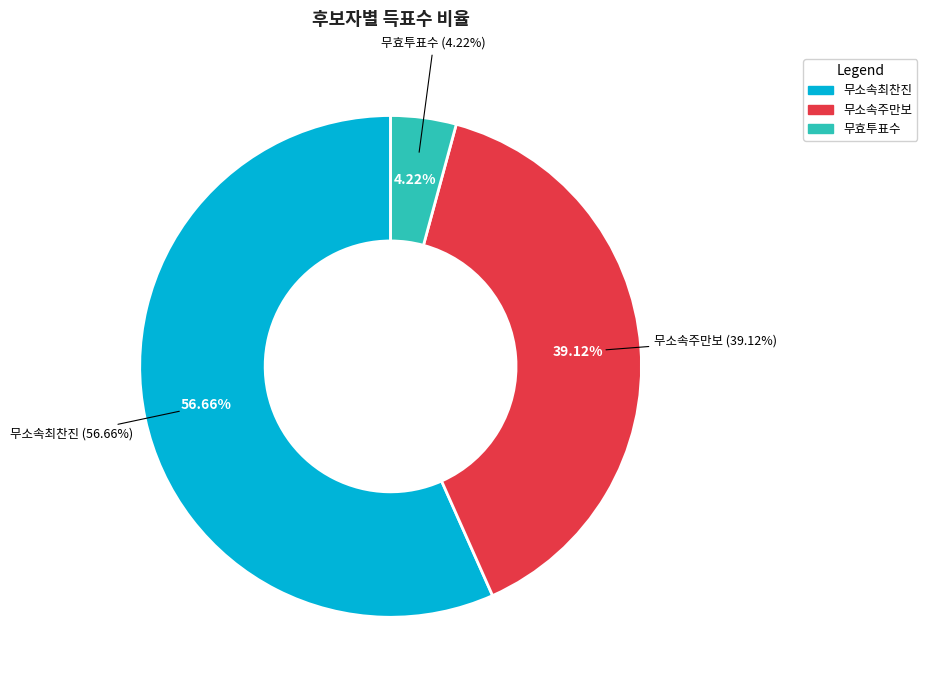

Is it true that 거소투표 is 2% of the pie?

False